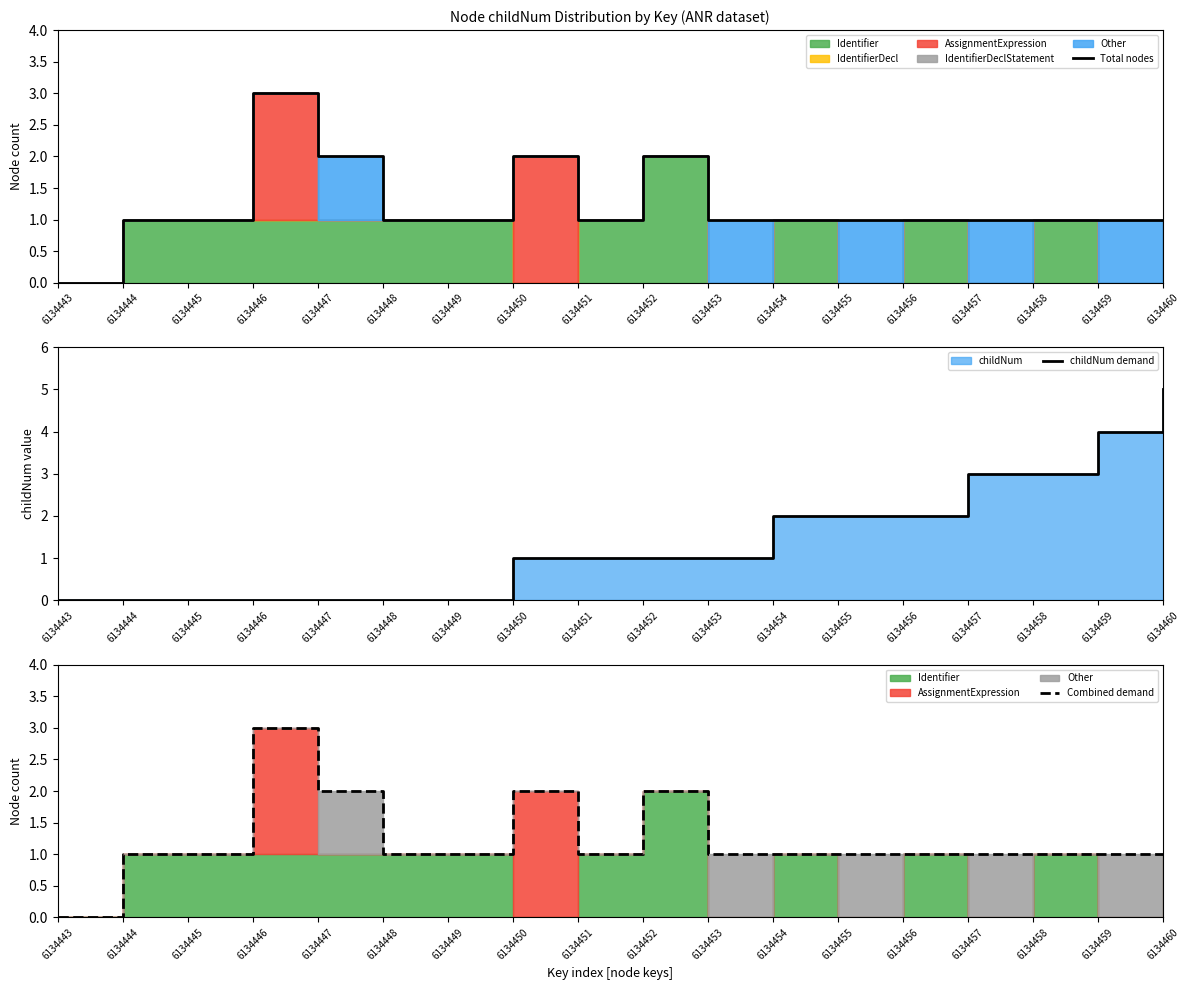

How many values in the Combined demand series exceed 1?

4